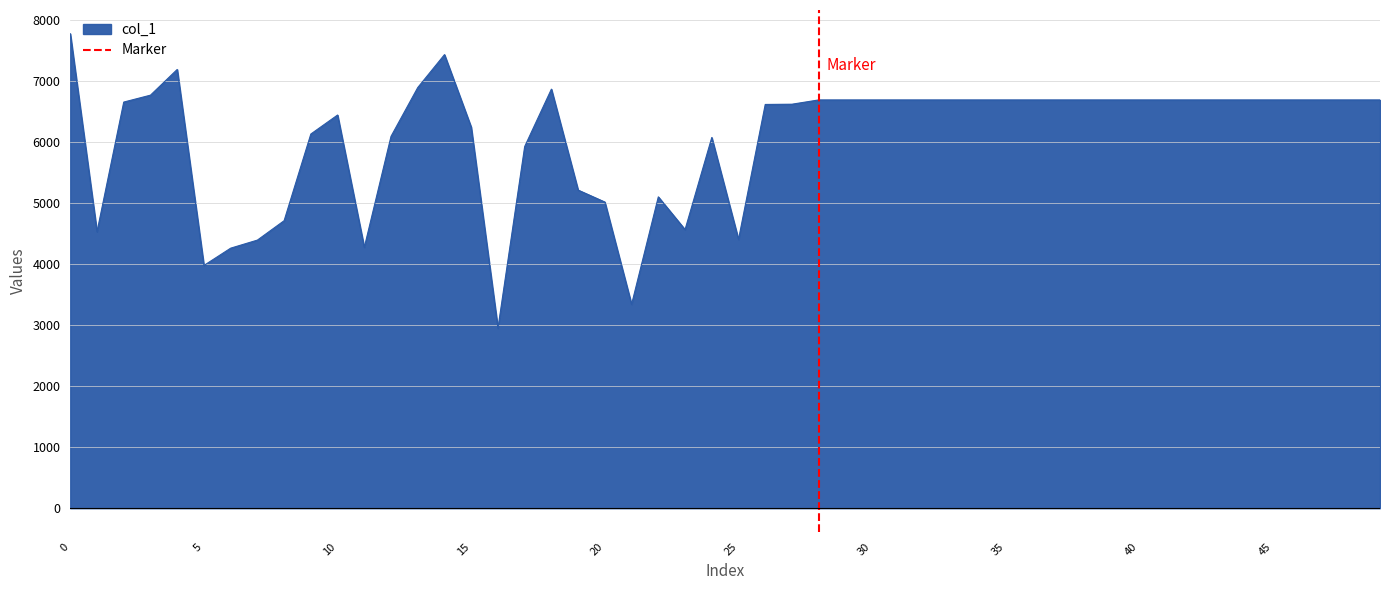

The value of col_1 at 5 is 898. True or false?

False